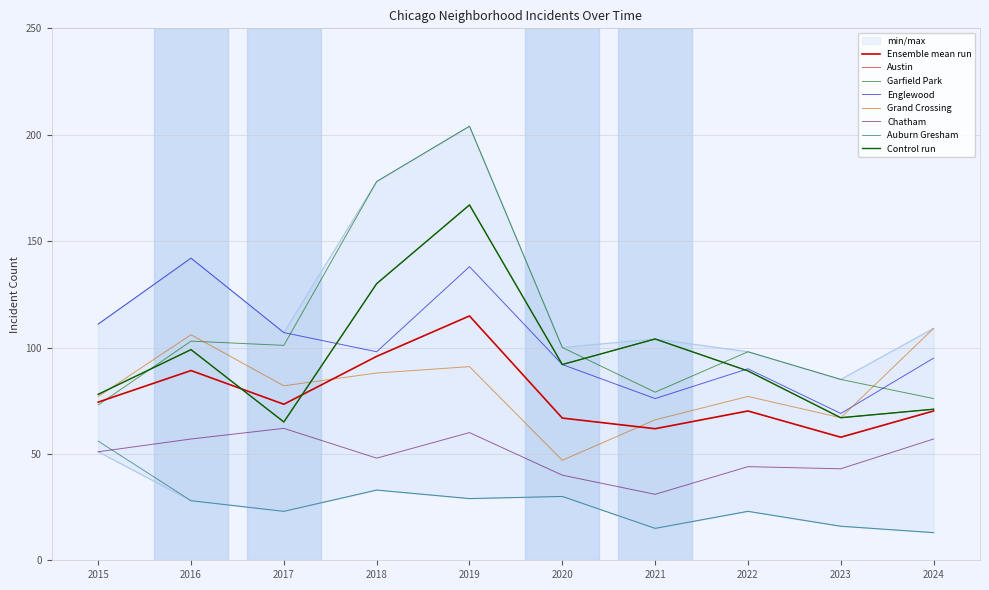

Which series has the widest spread of values?

Garfield Park